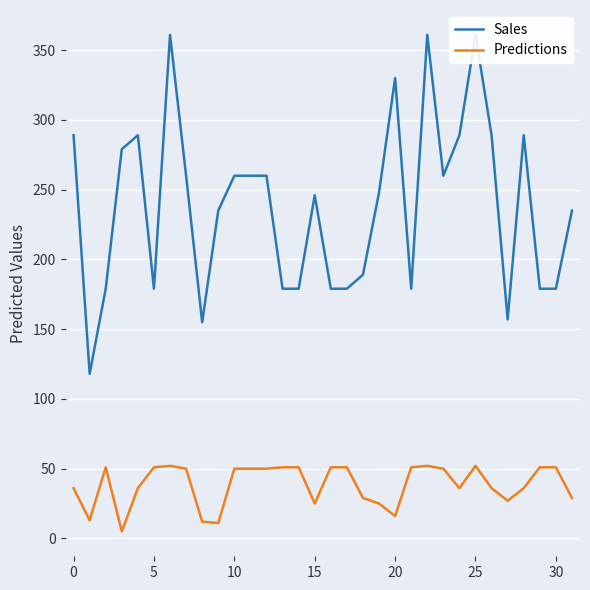

How many categories are shown in the chart?

32